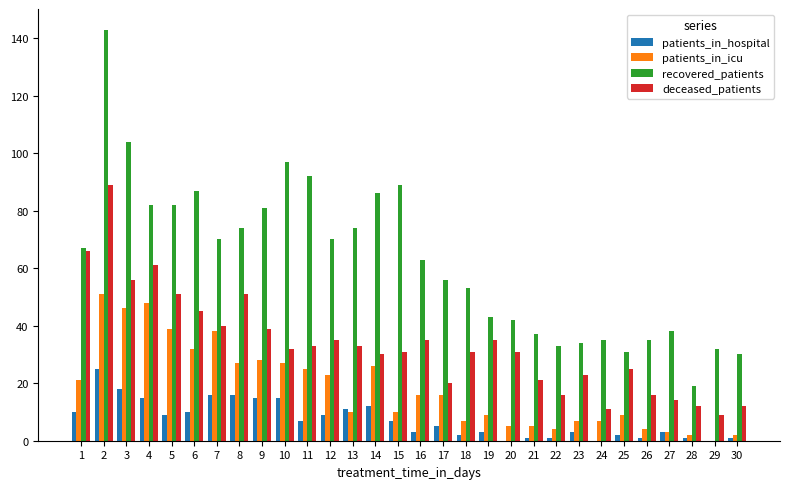

Where does the patients_in_hospital series first go above 7?

1